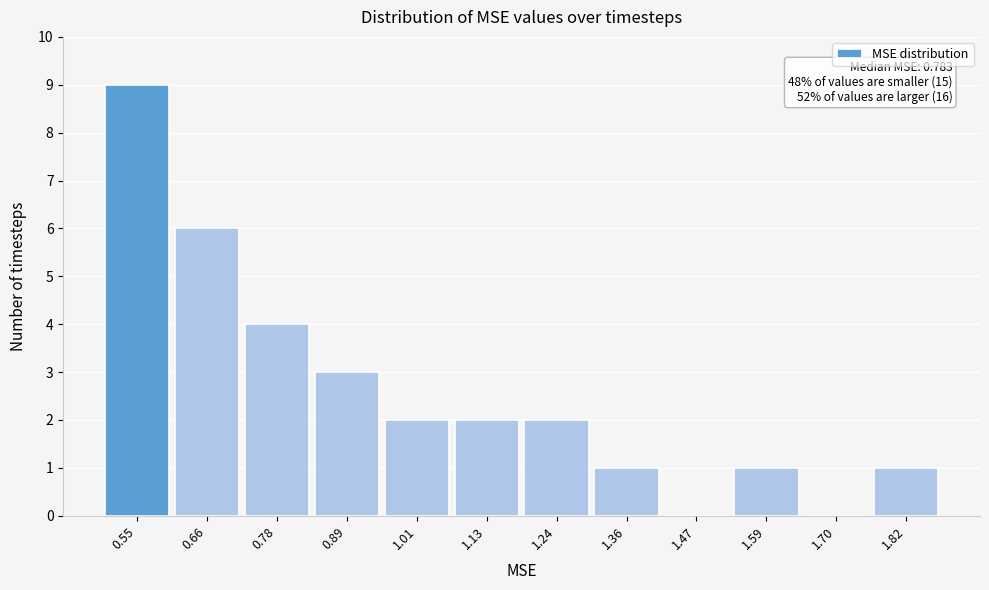

Approximately how many times larger is the value at 1.13 compared to 1.59?

2.0